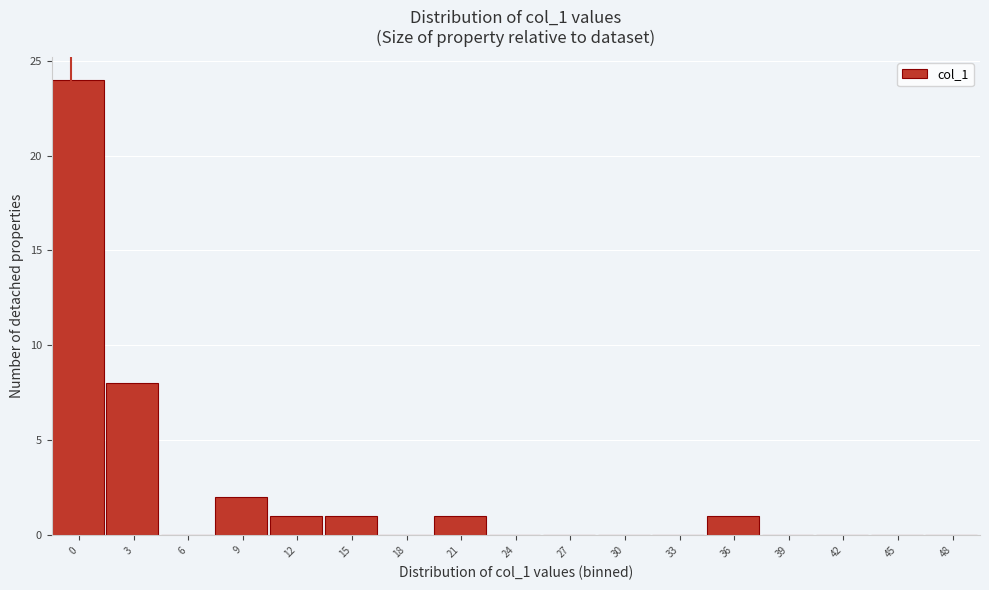

Reading left to right, transcribe all the data shown in this chart.

0=24	3=8	6=0	9=2	12=1	15=1	18=0	21=1	24=0	27=0	30=0	33=0	36=1	39=0	42=0	45=0	48=0